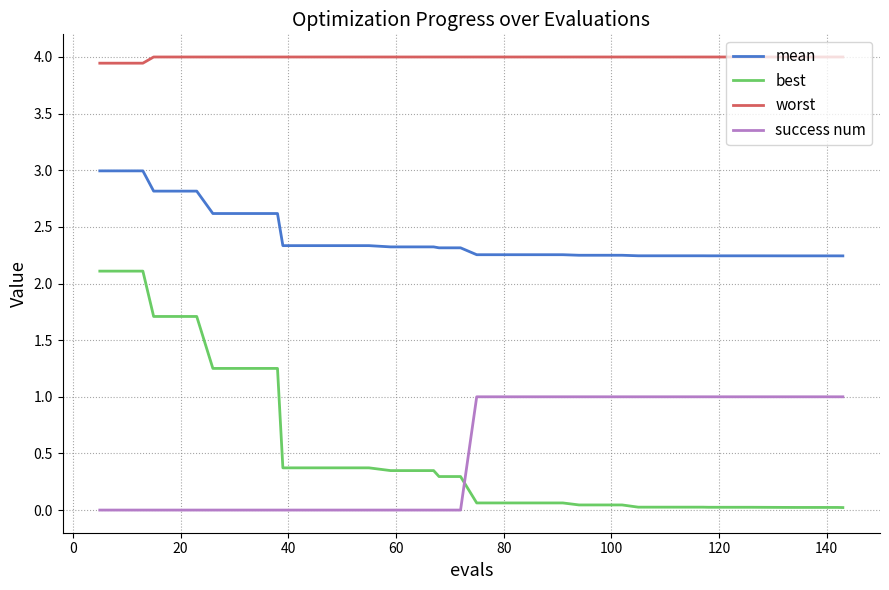

Which series has the largest total across all categories?

worst